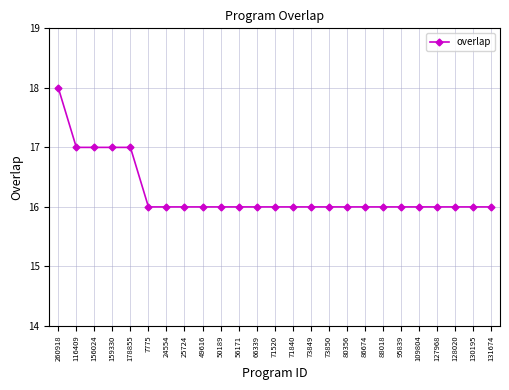

What is the greatest value displayed?

18